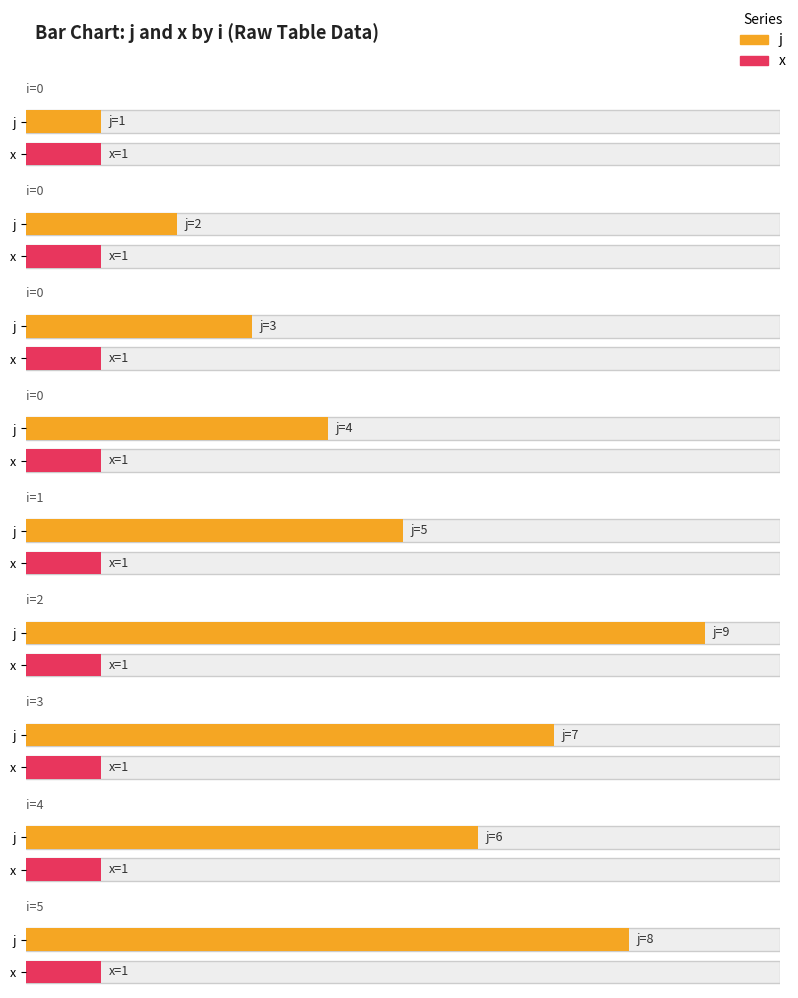

What is the difference between the highest and lowest values at 4?

5